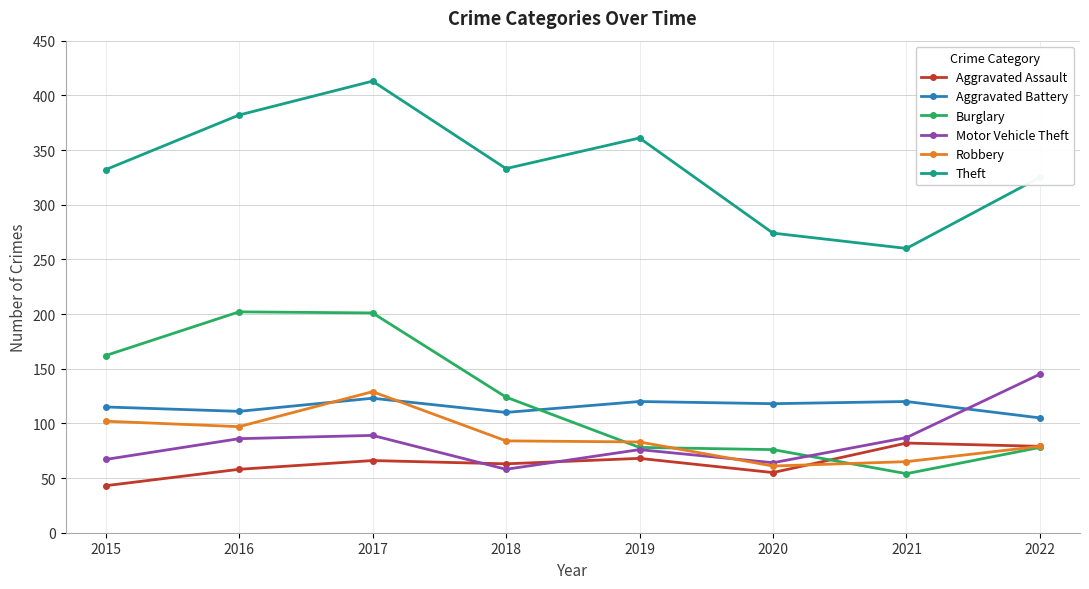

Rank the series at 2018 from highest to lowest value.

Theft, Burglary, Aggravated Battery, Robbery, Aggravated Assault, Motor Vehicle Theft